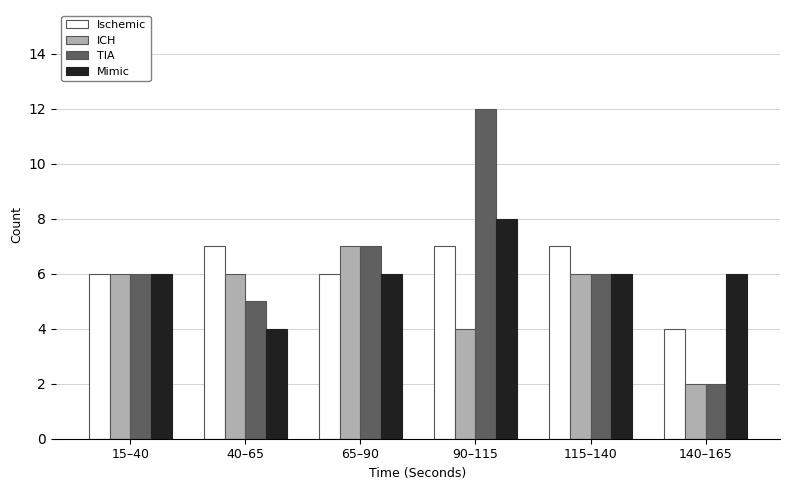

Reading left to right, what are all the values shown in this chart?

Ischemic: 6	7	6	7	7	4
ICH: 6	6	7	4	6	2
TIA: 6	5	7	12	6	2
Mimic: 6	4	6	8	6	6